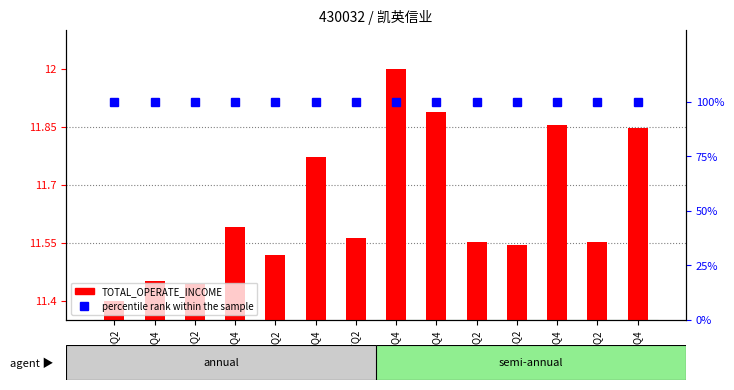

Between 2015Q4 and 2013Q4, which is larger?

2015Q4